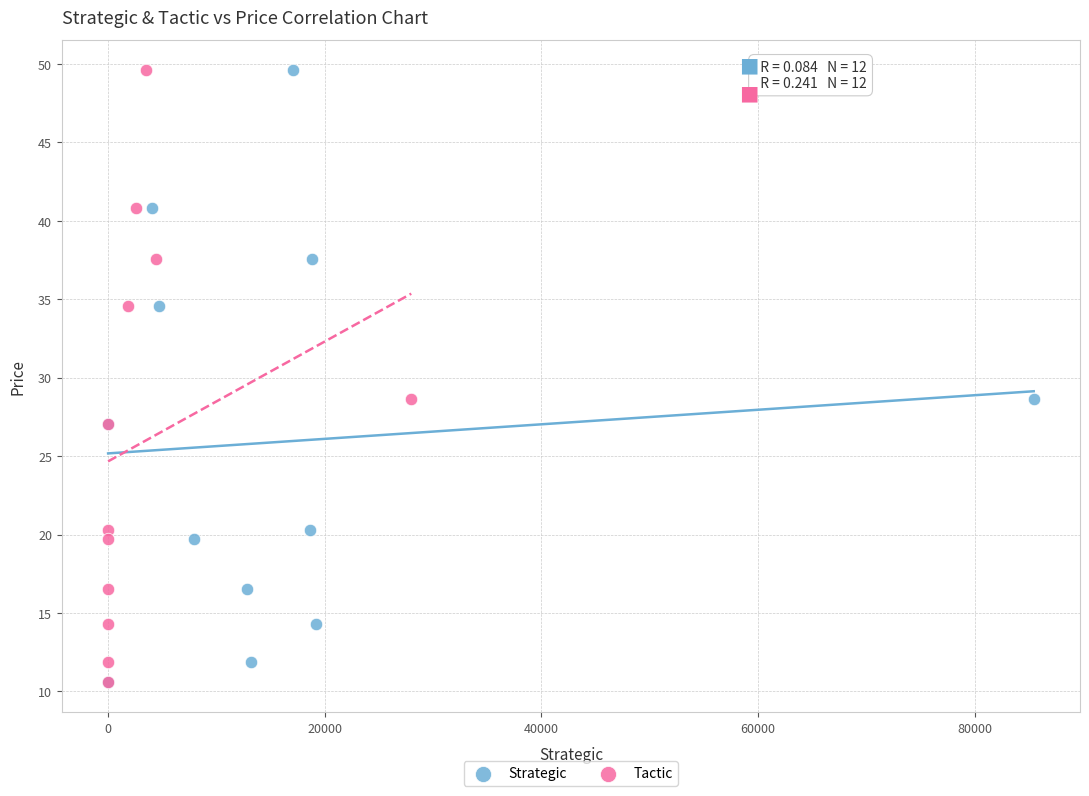

What are all the series names shown in the legend?

Strategic, Tactic